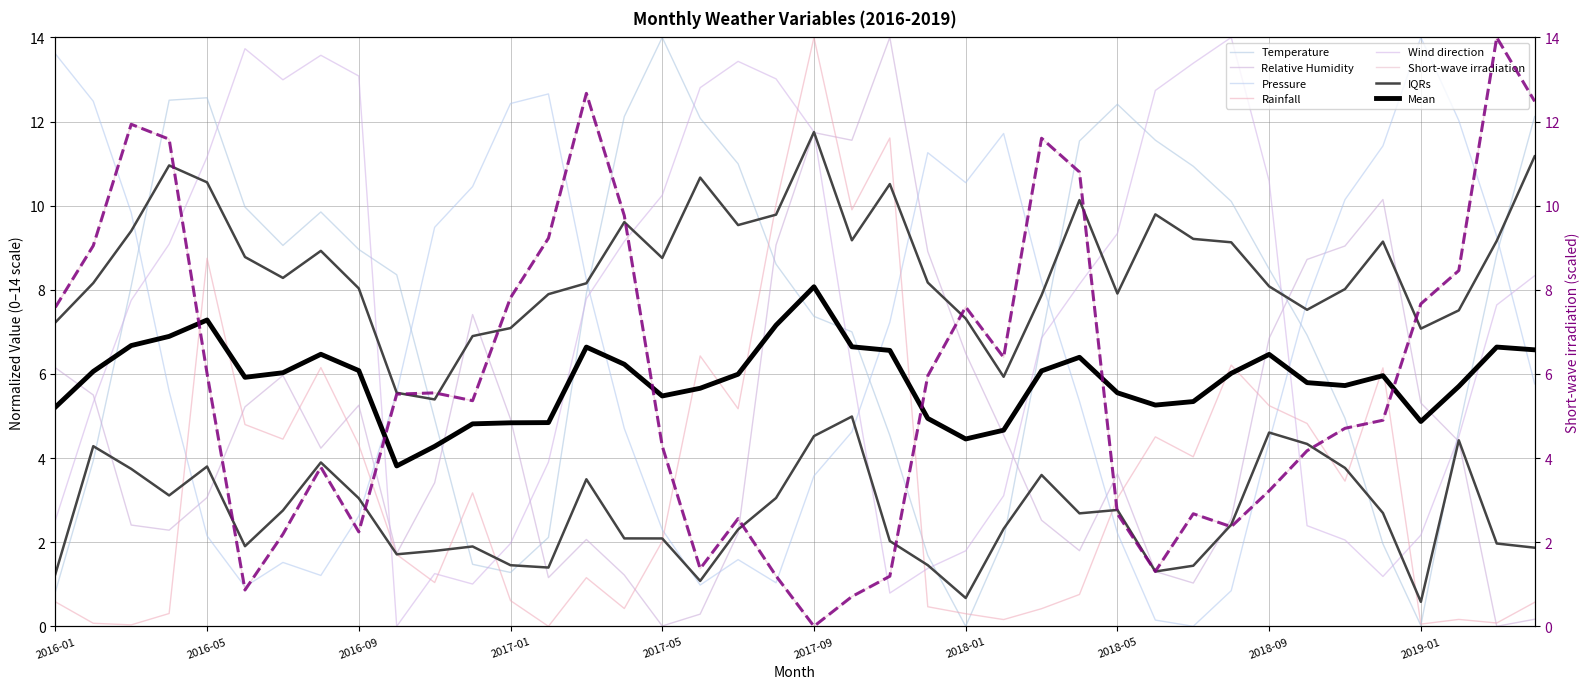

The Temperature series shows 2.7 at 2017-12. True or false?

False